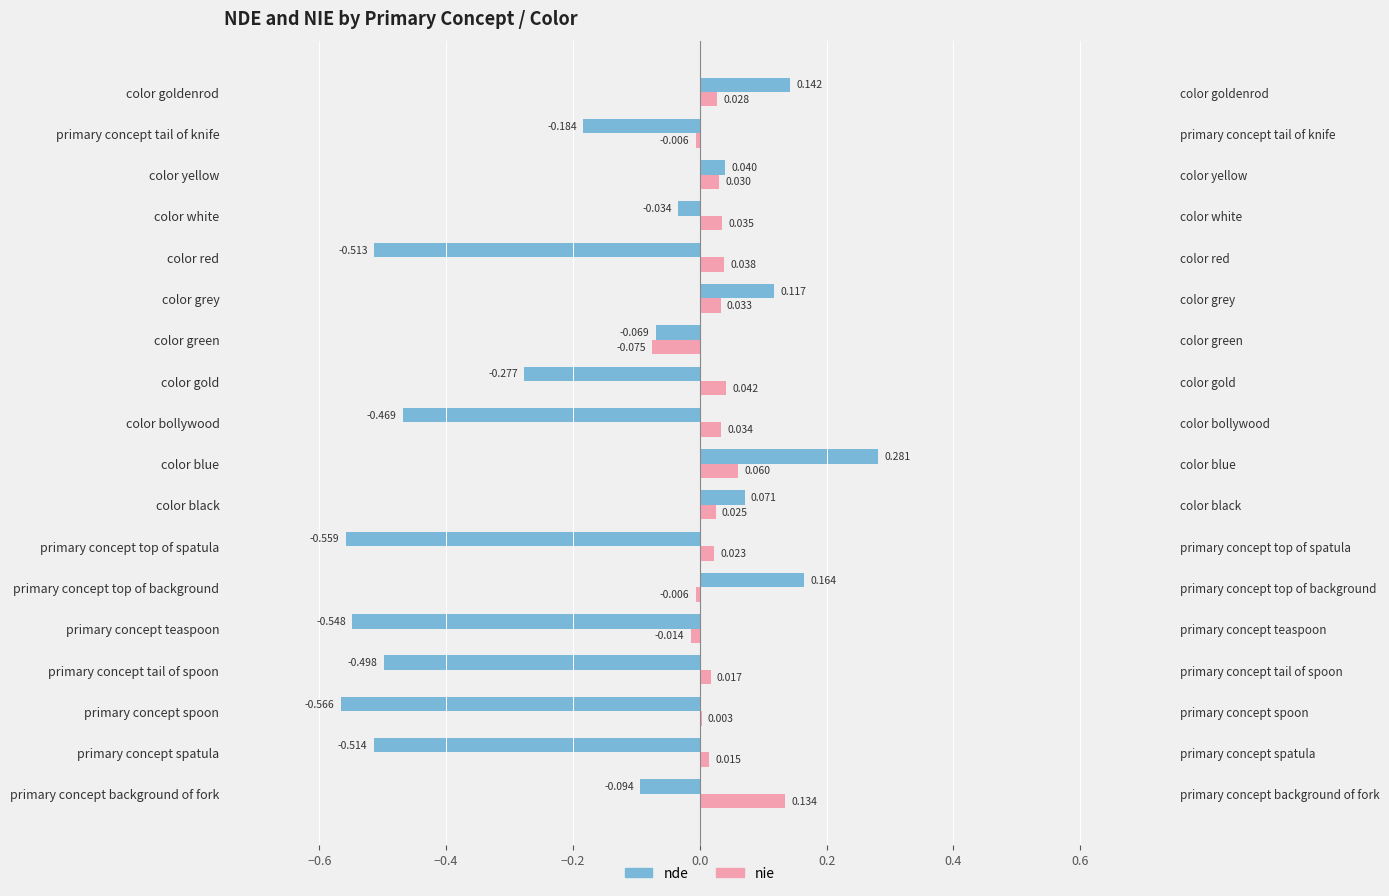

Which series has the largest total across all categories?

nie